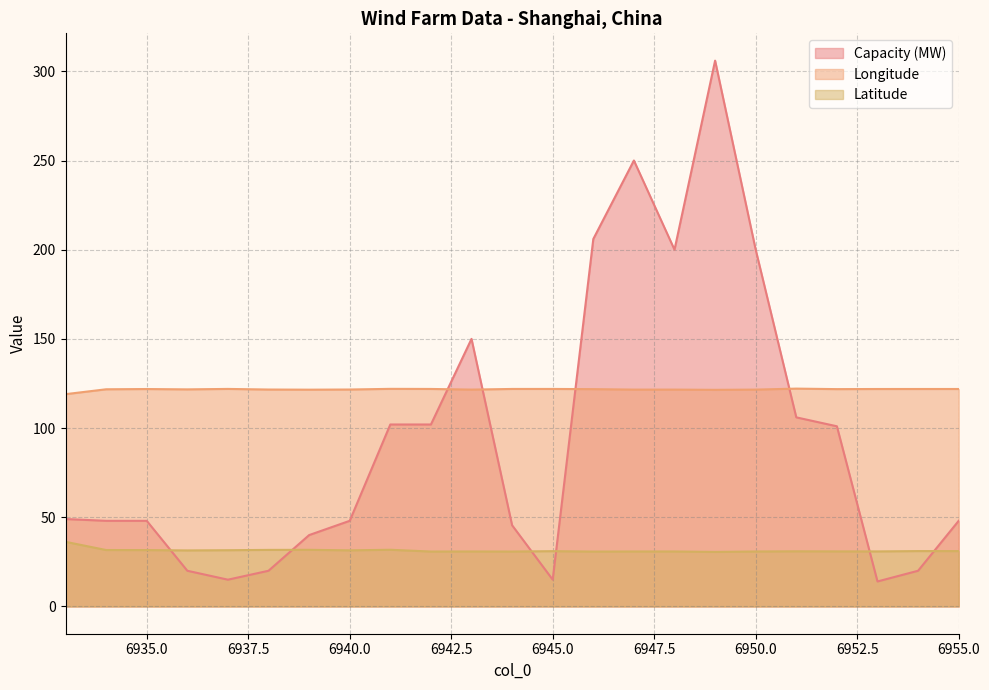

Is it true that Latitude equals 15.6 at 6937?

False